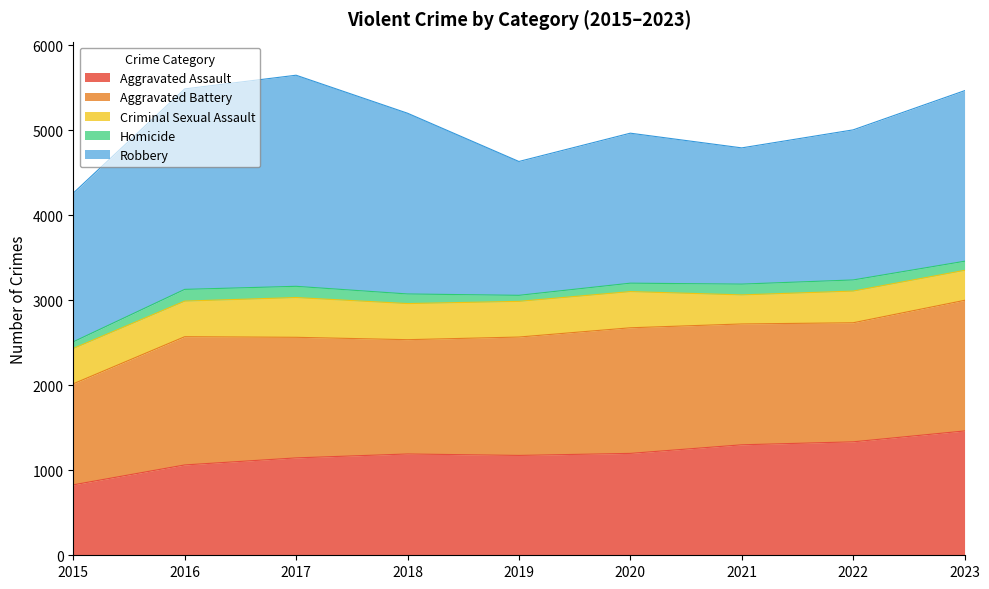

At how many categories does at least one series exceed 1205?

9